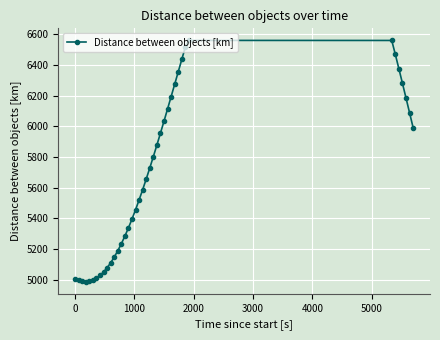

How many lines are shown in the chart?

1